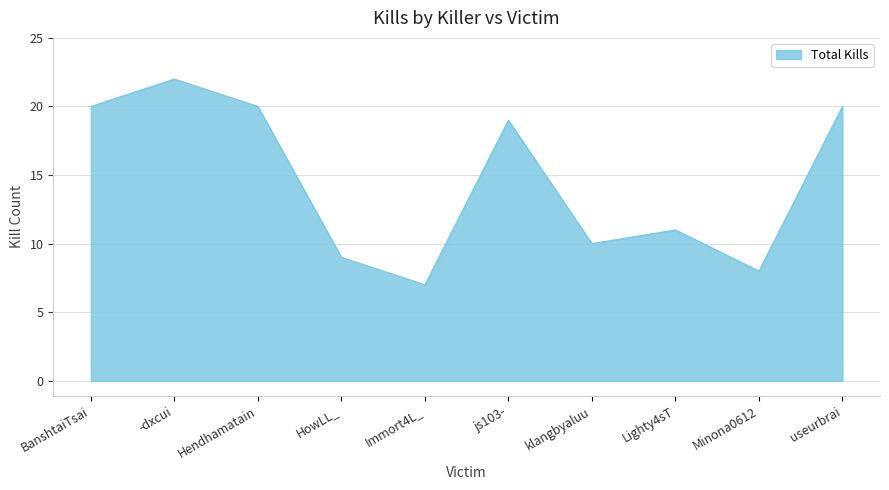

The value at useurbrai is 27. True or false?

False